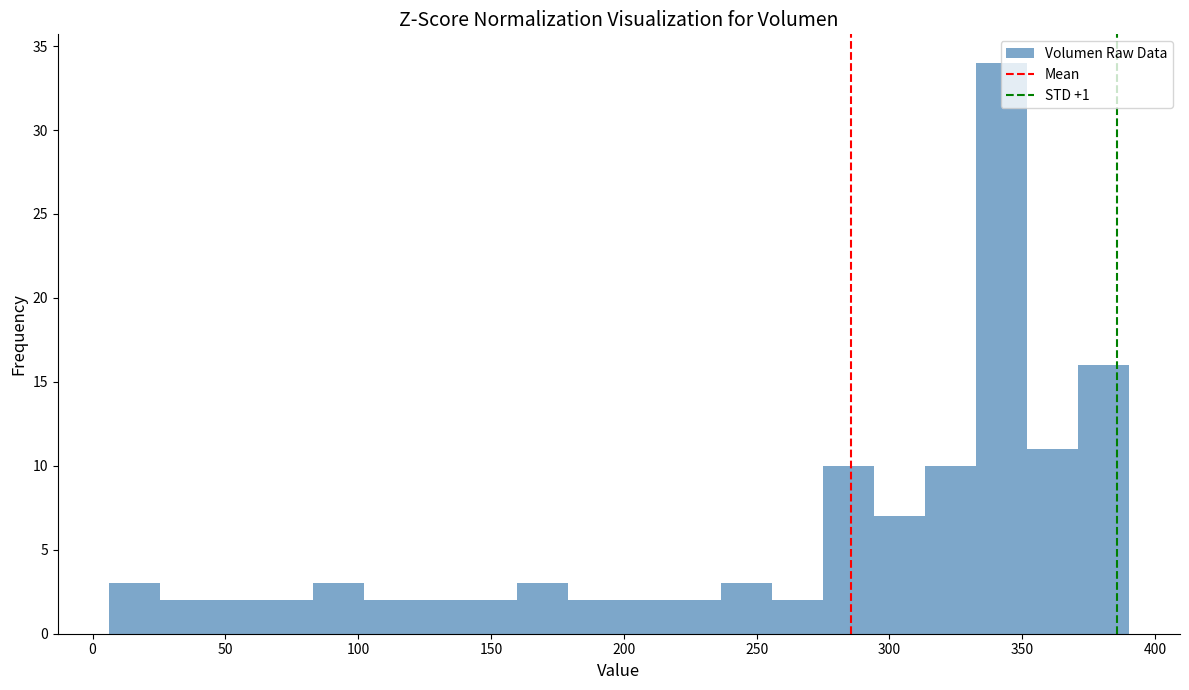

Around what value on the x-axis is the tallest bar? Give the approximate position of its centre, as read against the axis.

340